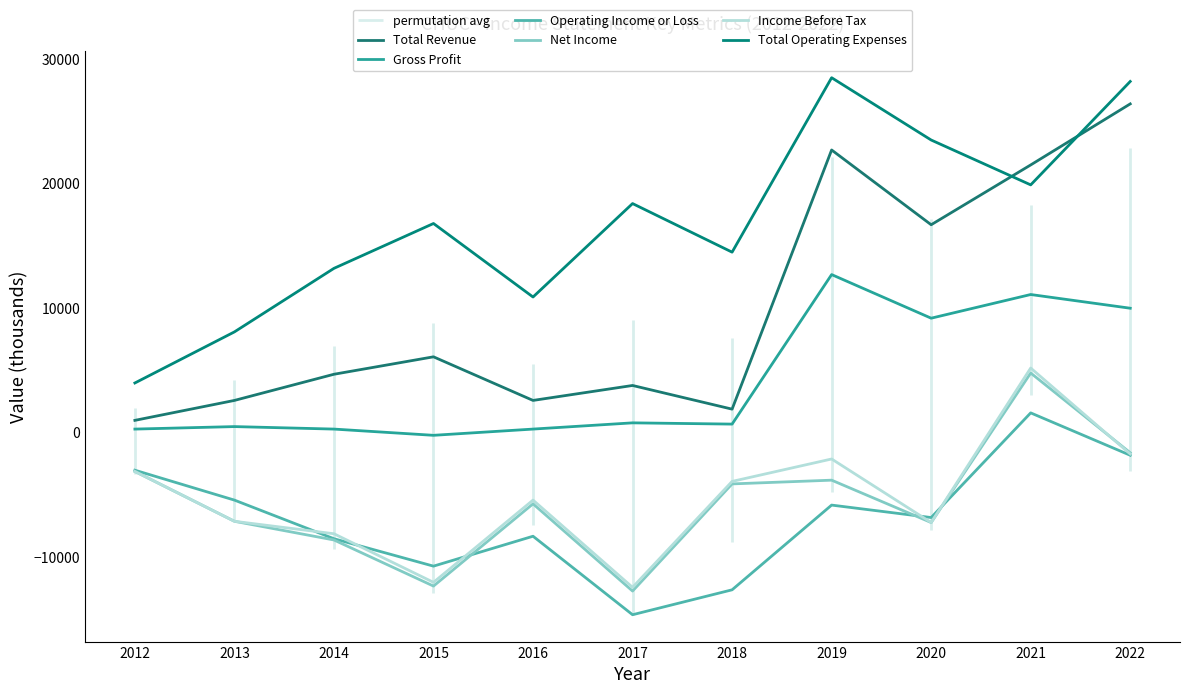

True or false: Gross Profit has a value of 295 at 2018.

False